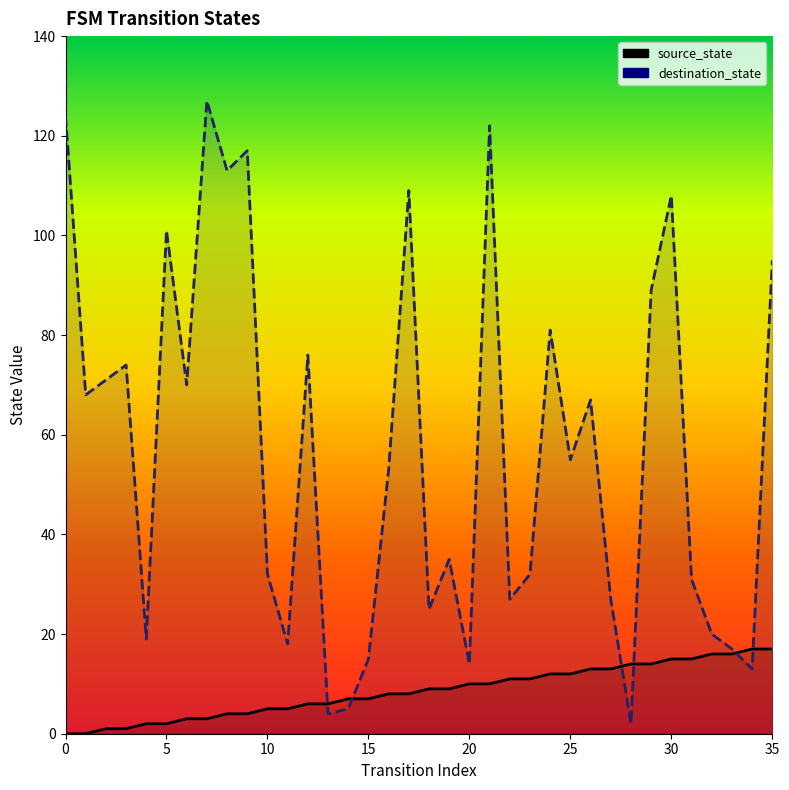

What is the average value of the destination_state series?

57